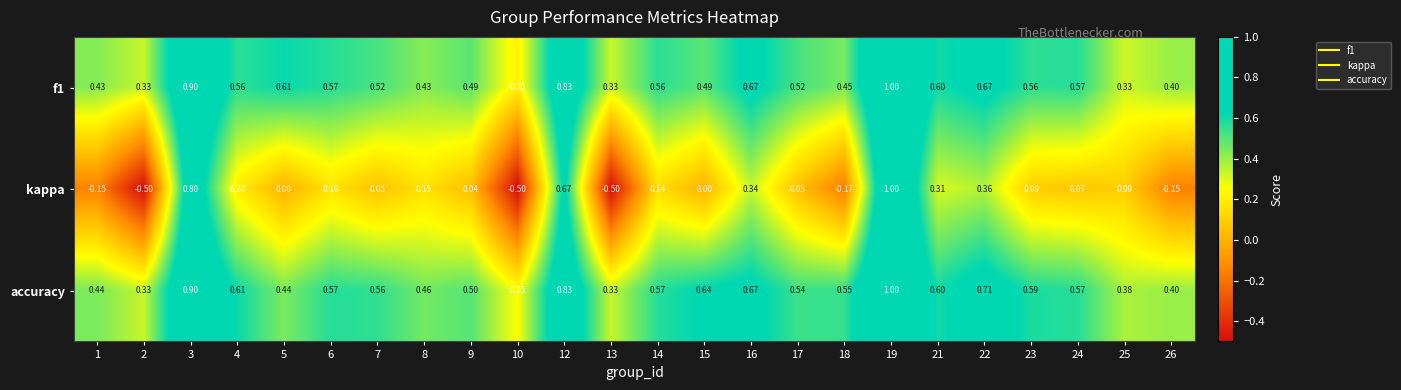

Which series has the largest range (max minus min)?

kappa